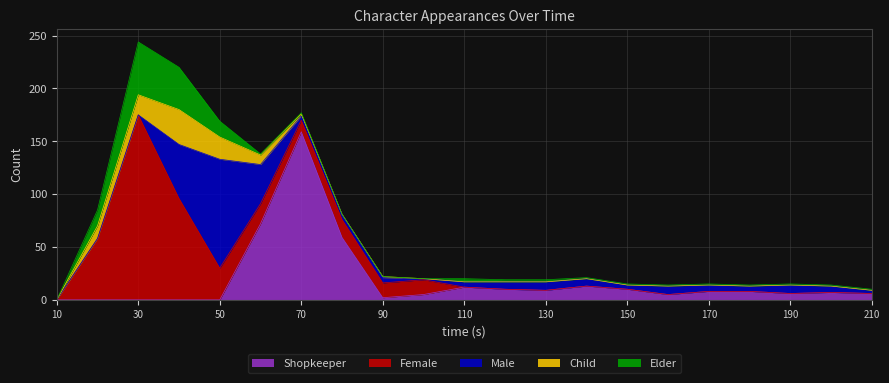

At how many categories does at least one series exceed 34?

7